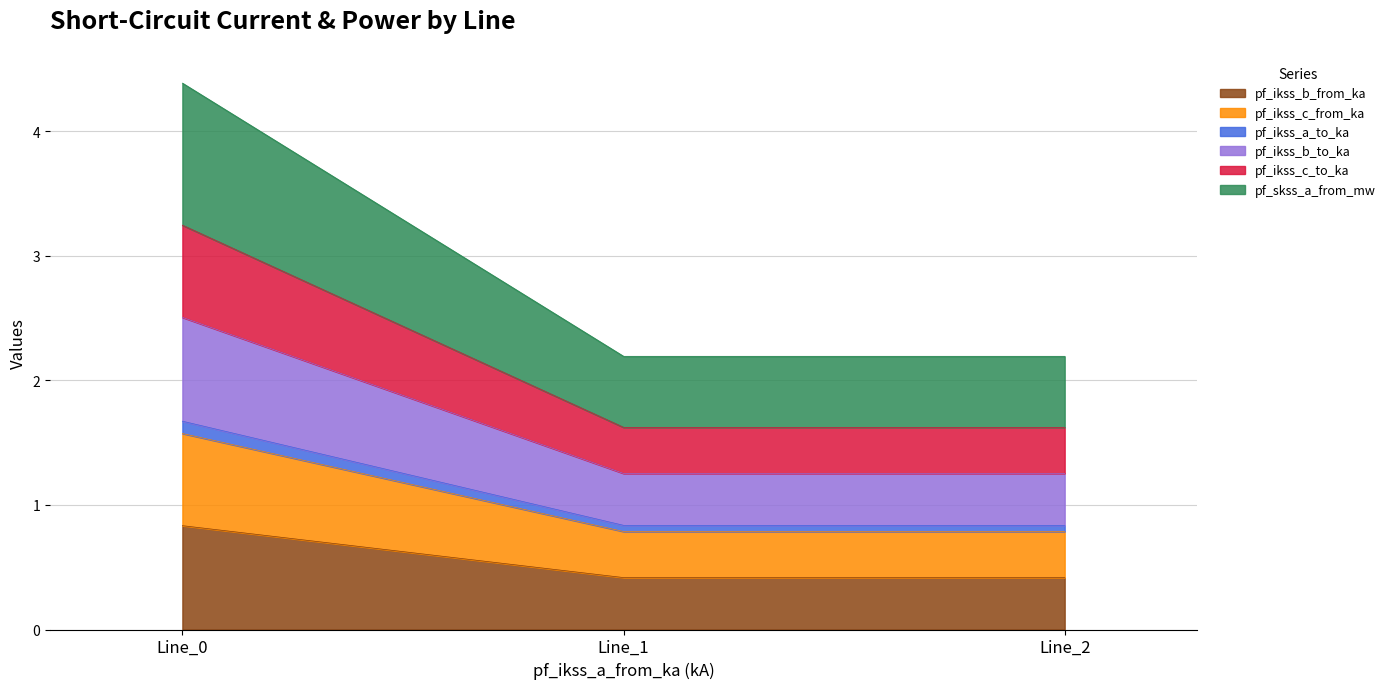

At how many categories does at least one series exceed 3?

1